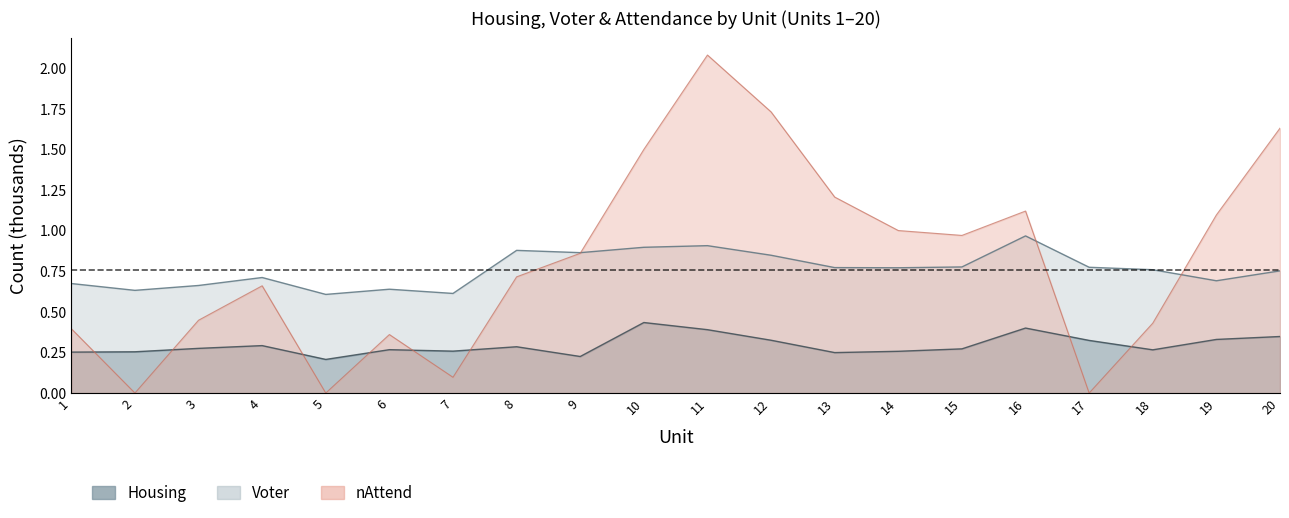

After their last crossing, which series has the higher values: Housing or nAttend?

nAttend